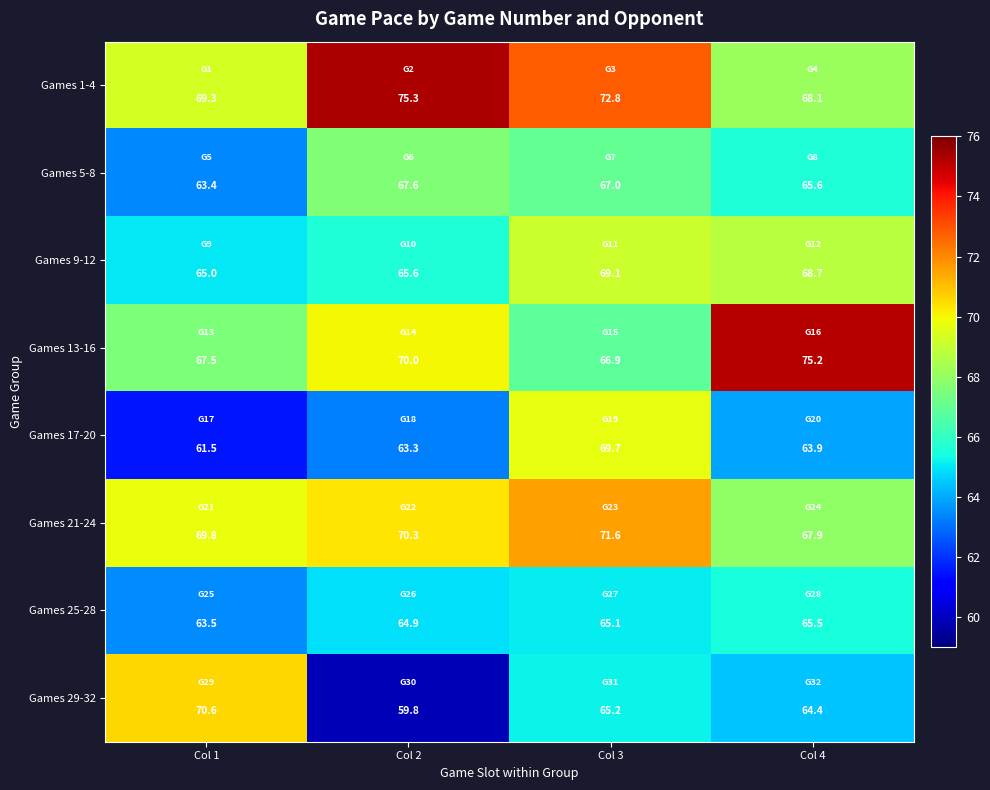

Which series changed the most between Col 1 and Col 4?

Games 13-16